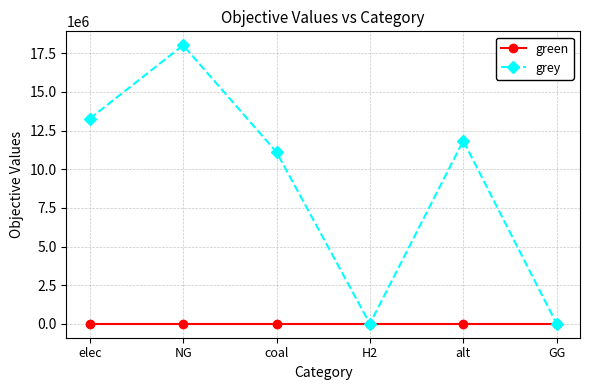

Rank the series at NG from lowest to highest value.

green, grey